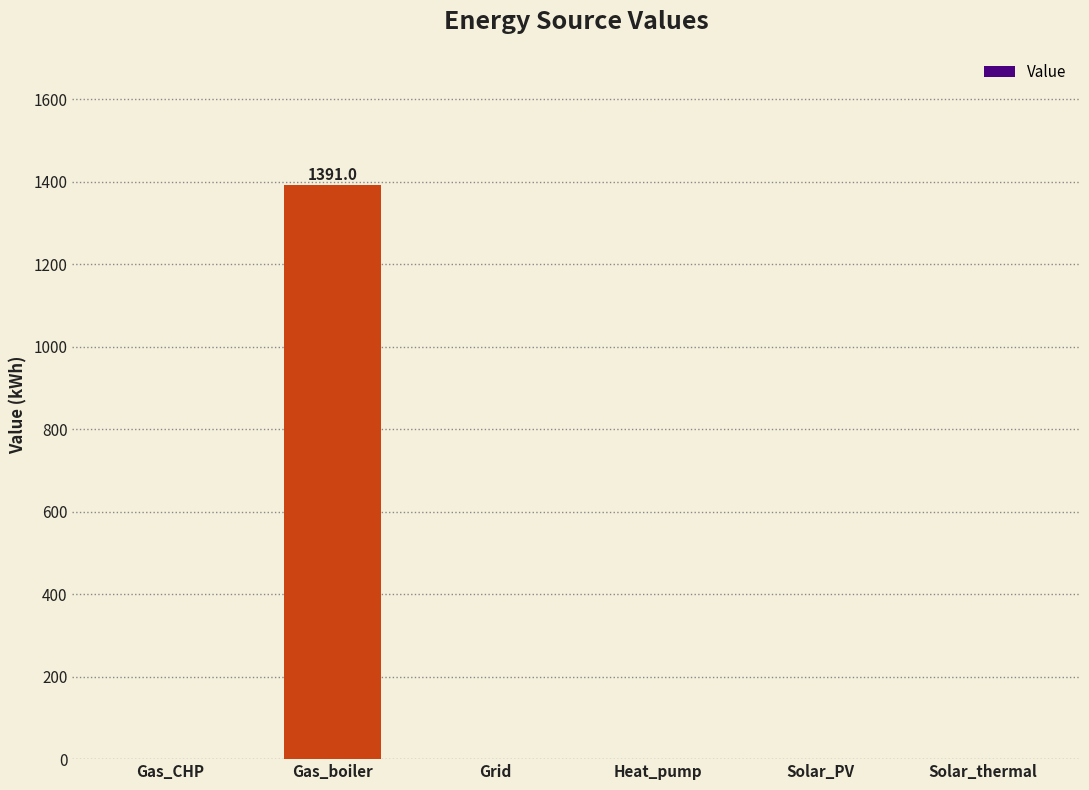

What is the sum of all values?

1391.0